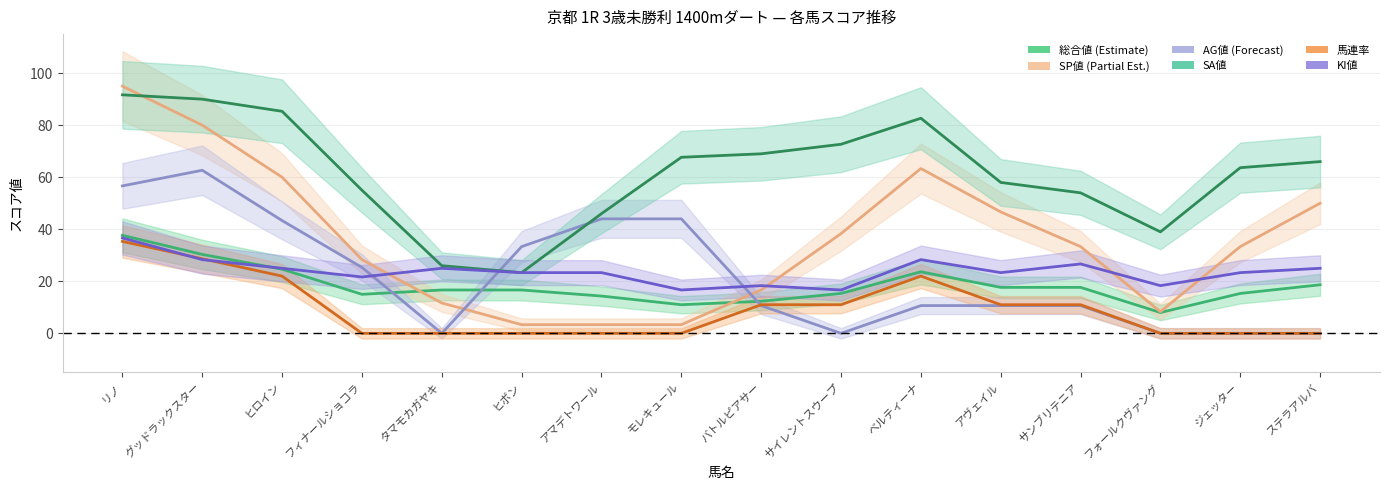

True or false: 馬連率 and SP値 cross at least once.

False